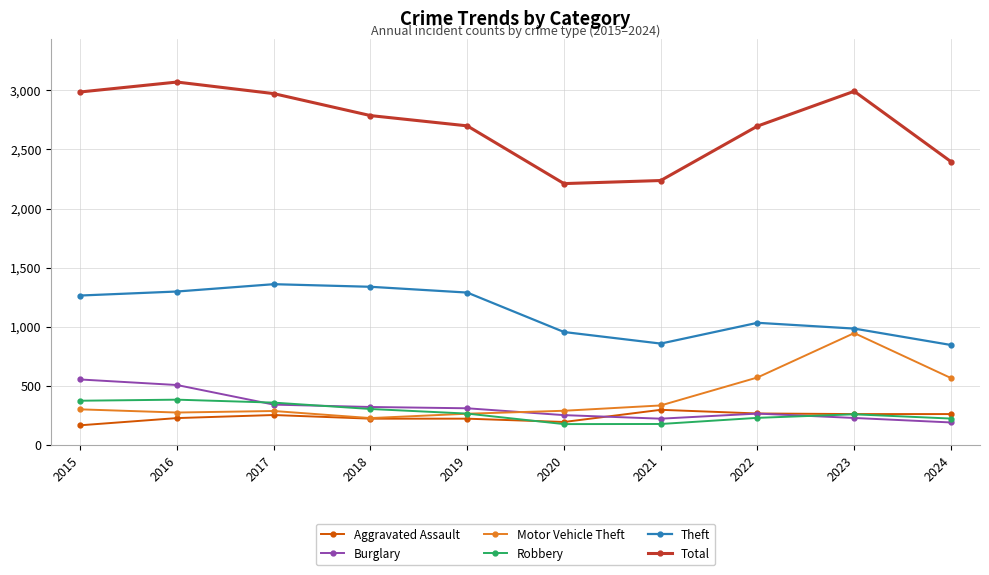

What is the lowest value of the Motor Vehicle Theft series?

225